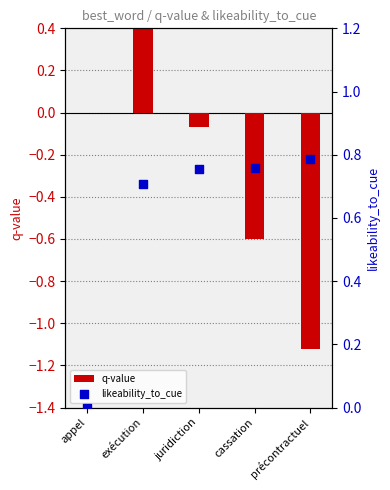

Is the value of likeability_to_cue at cassation greater than the value of q-value at appel?

Yes